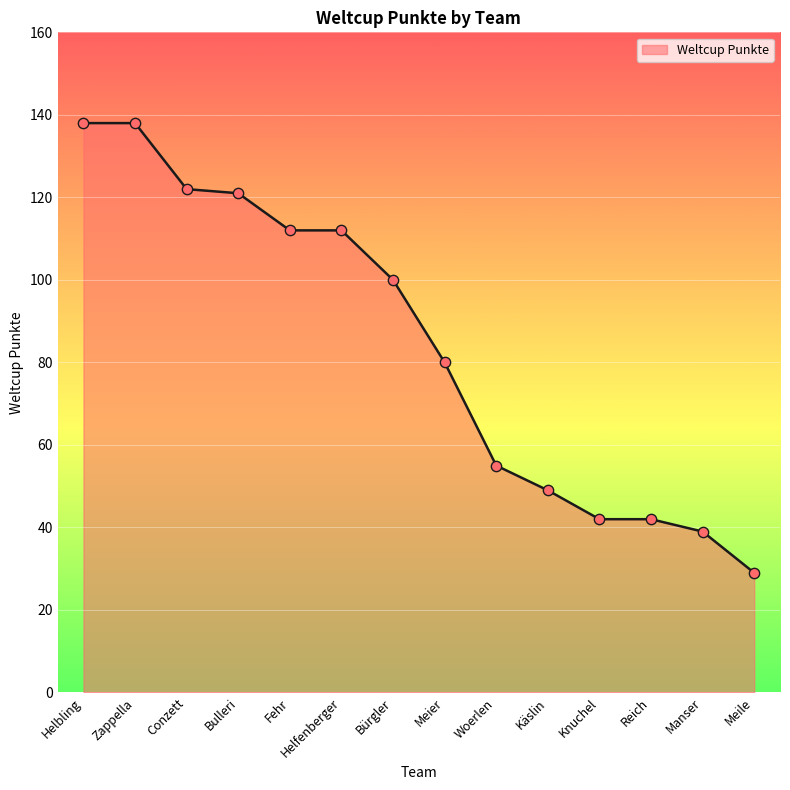

What is the ratio of the value at Helbling to the value at Conzett?

1.1